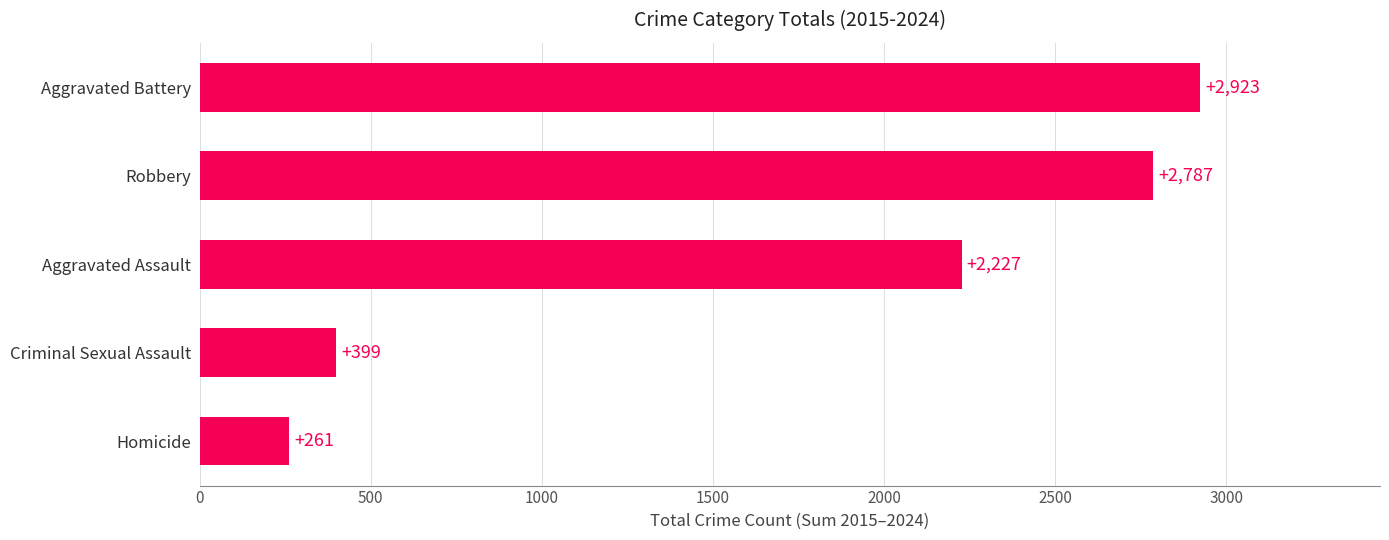

How many data points are less than 2227?

2